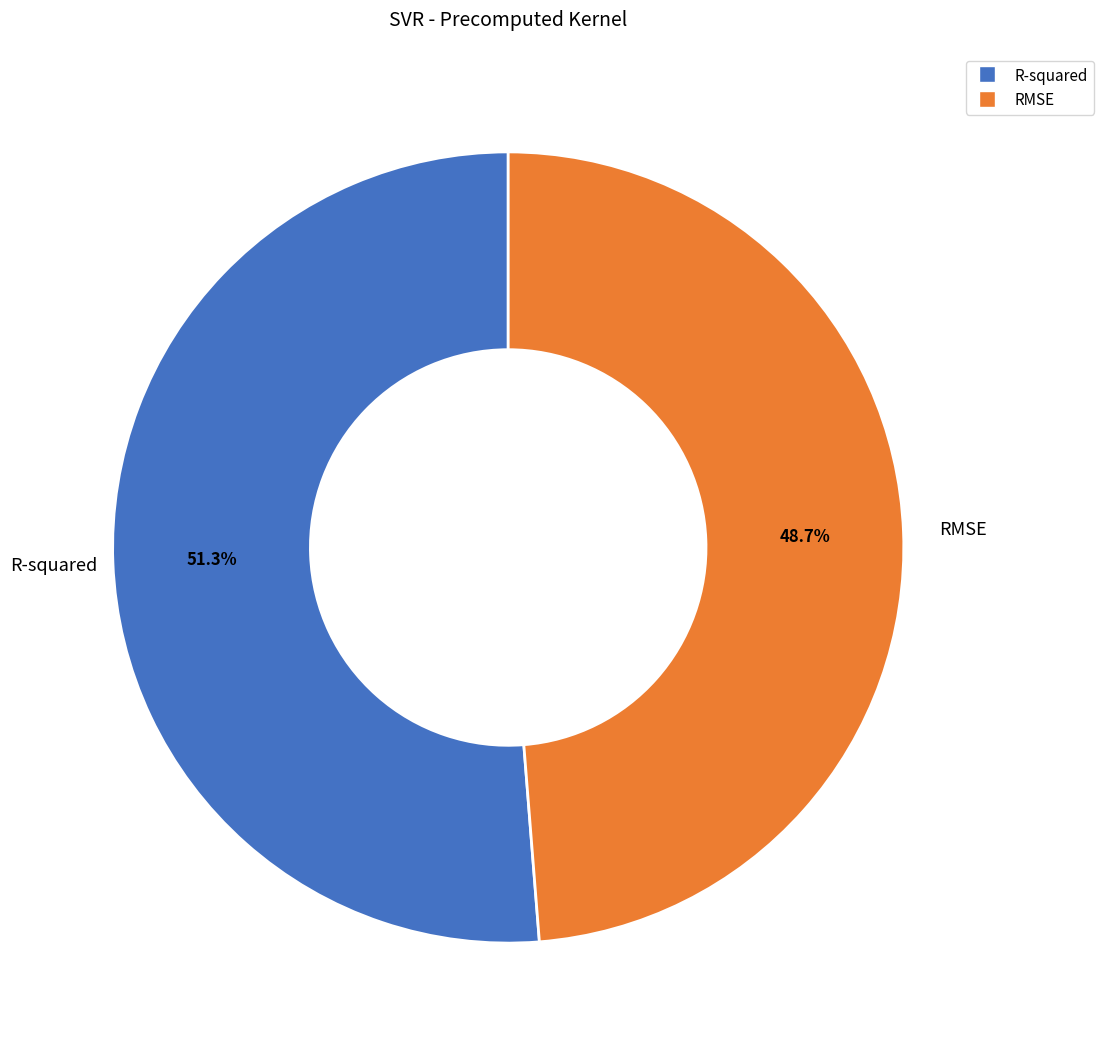

What percentage is the RMSE slice, to the nearest percent?

49%